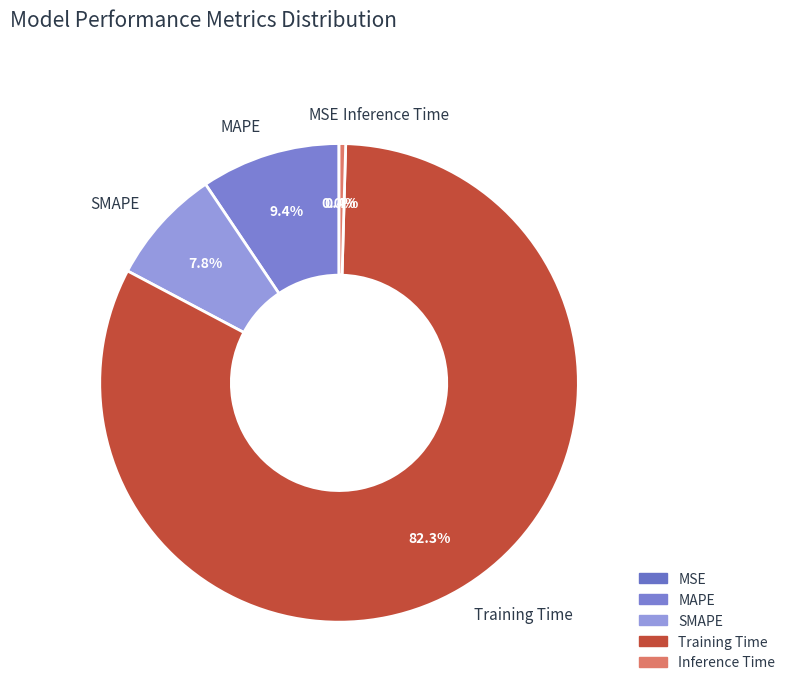

Which slice is the largest?

Training Time